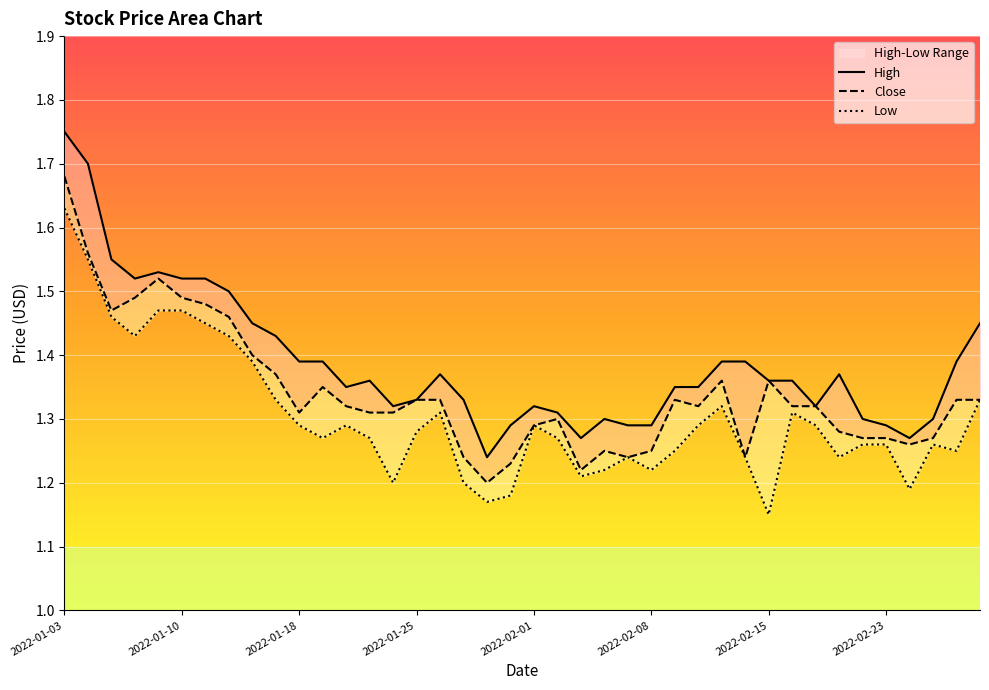

What is the label of the 9th point from the right?

2022-02-16